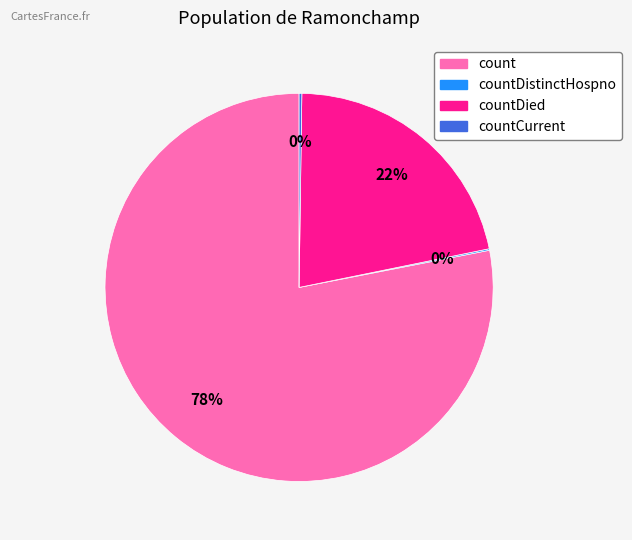

To the nearest percent, what is the difference between the largest and smallest slice percentages?

78%